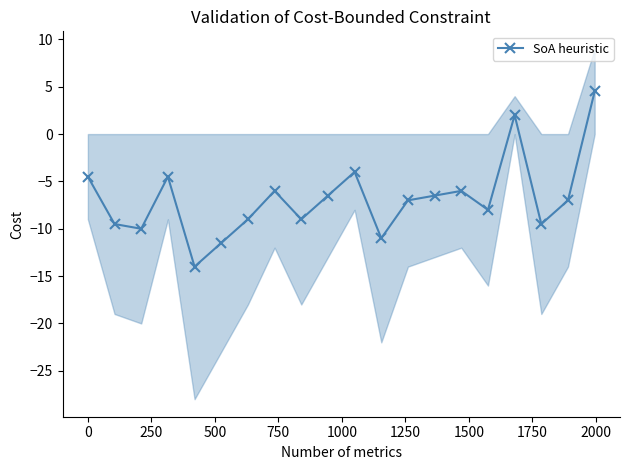

What is the value of the SoA heuristic point at the 8th from the left?

-6.0